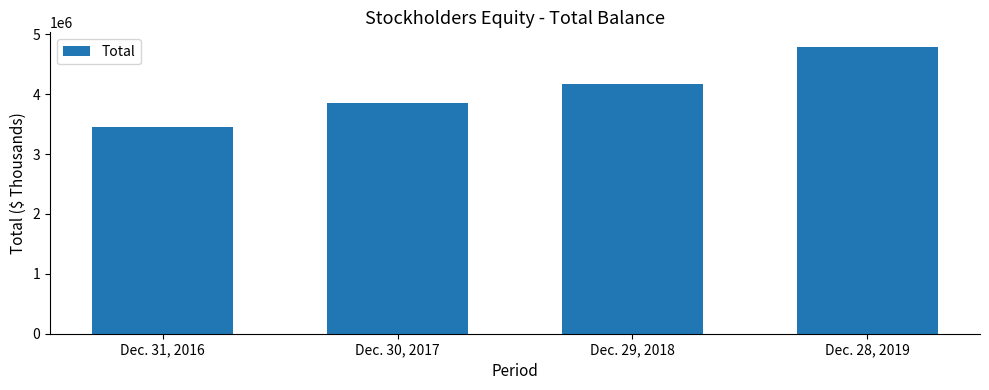

Where is the data nearest to the value 4123377?

Dec. 29, 2018